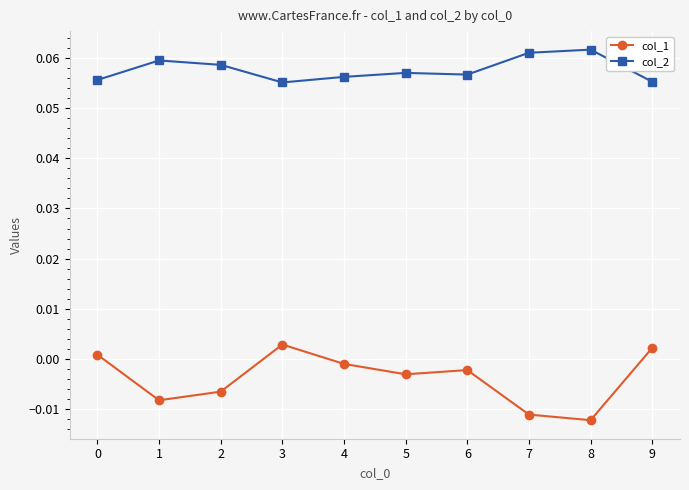

At how many categories does at least one series exceed 0?

10